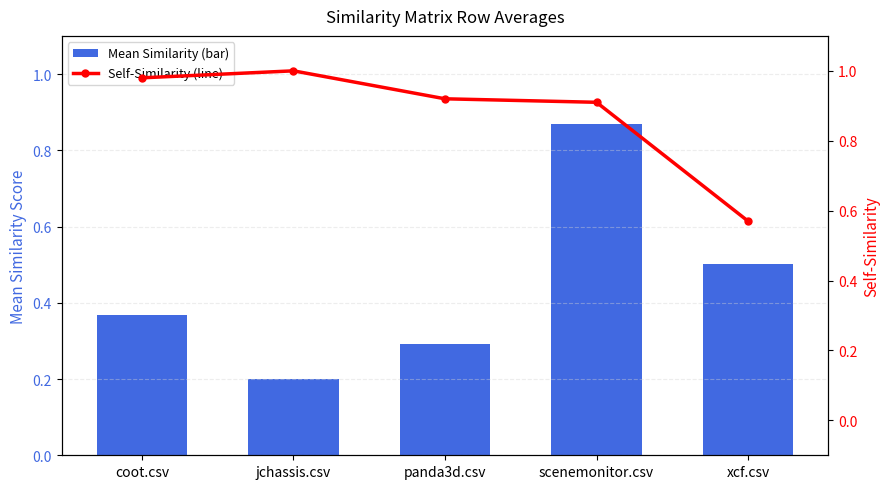

Which series has the largest total across all categories?

Self-Similarity (line)